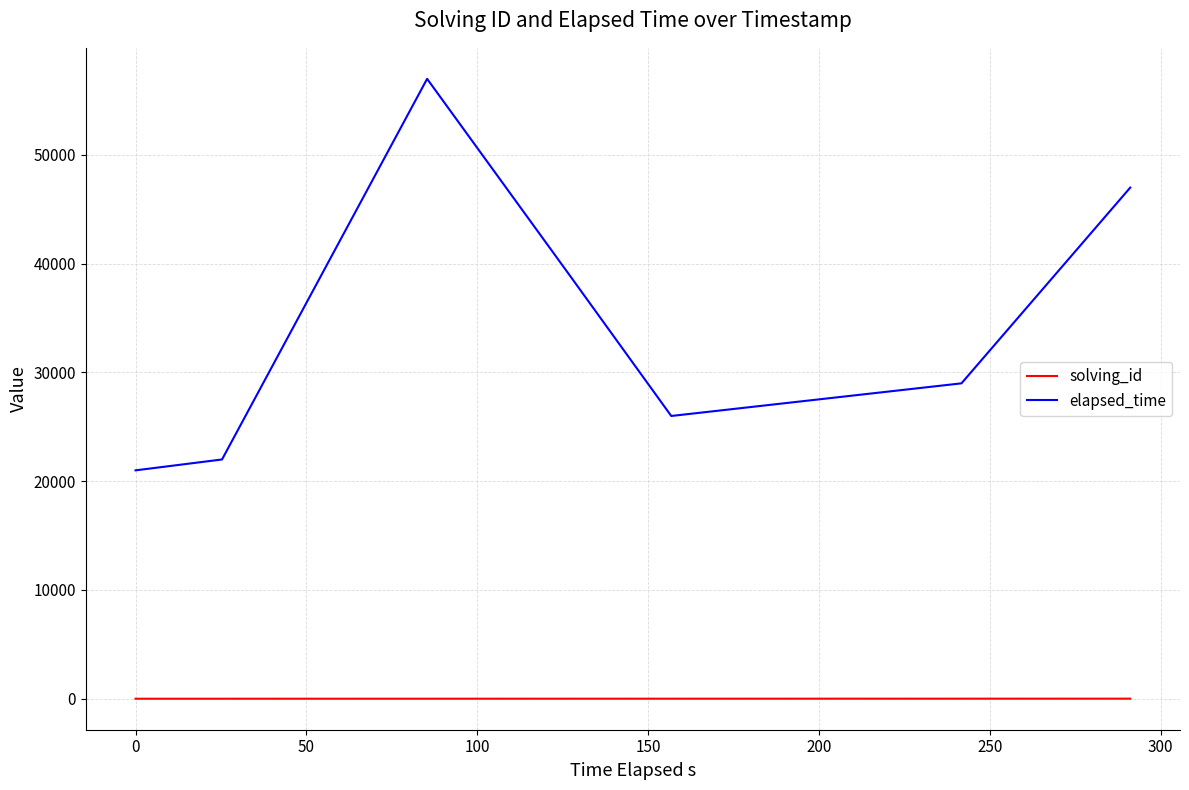

Which series has the widest spread of values?

elapsed_time